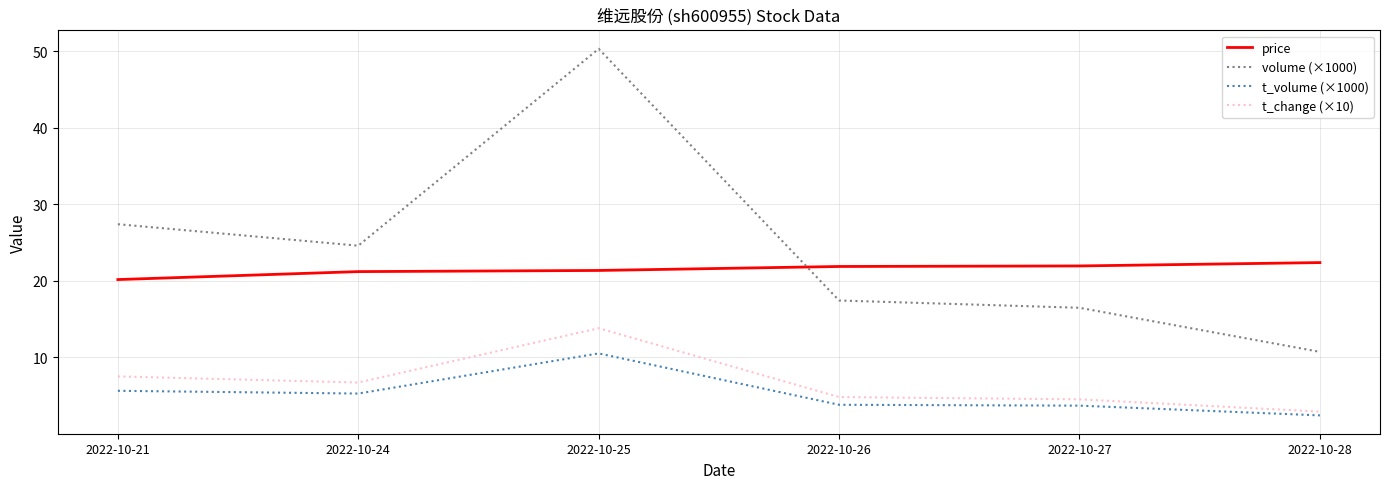

What is the difference between the maximum and minimum values in the t_change (×10) series?

10.9